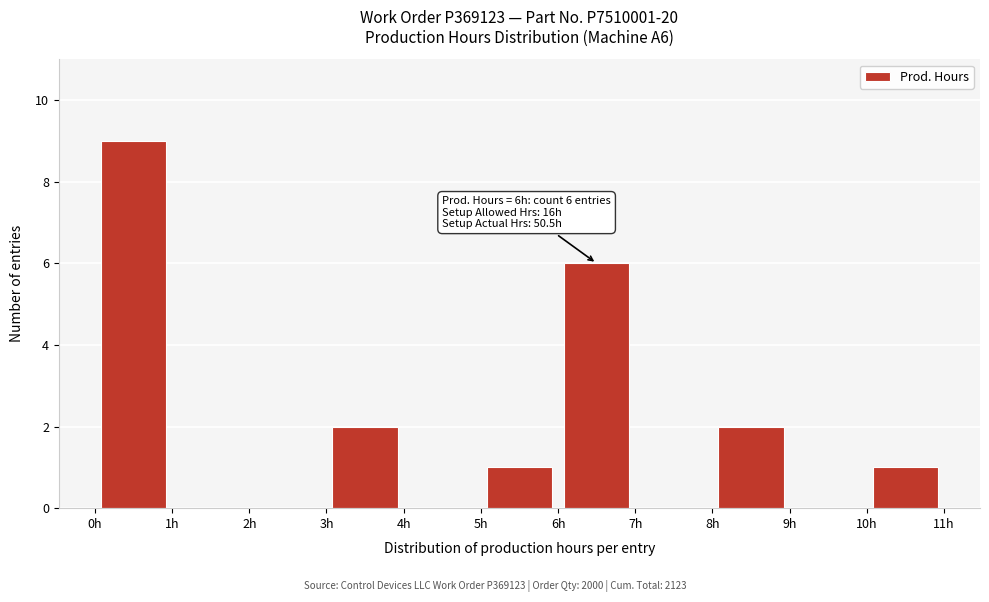

Which range on the x-axis has the tallest bar?

0 to 1